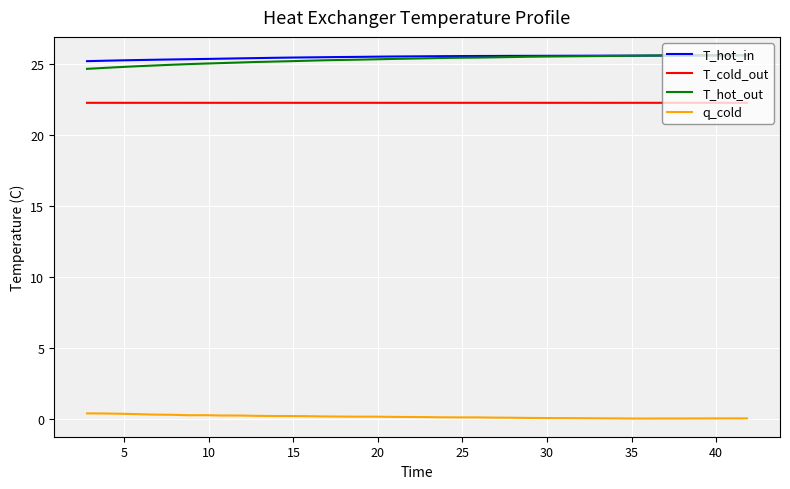

What is the difference between the maximum and minimum values in the q_cold series?

0.4